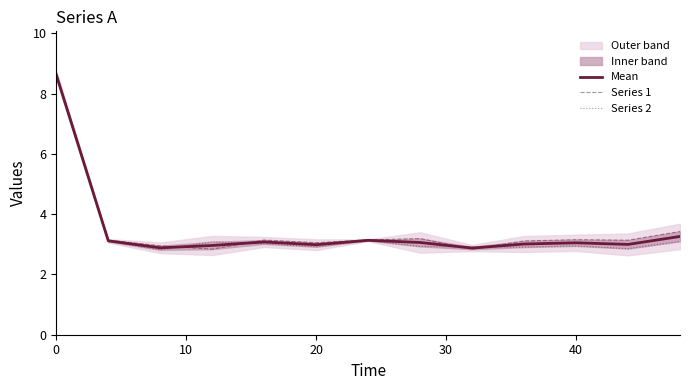

Does the chart display data point markers on the line(s)?

No